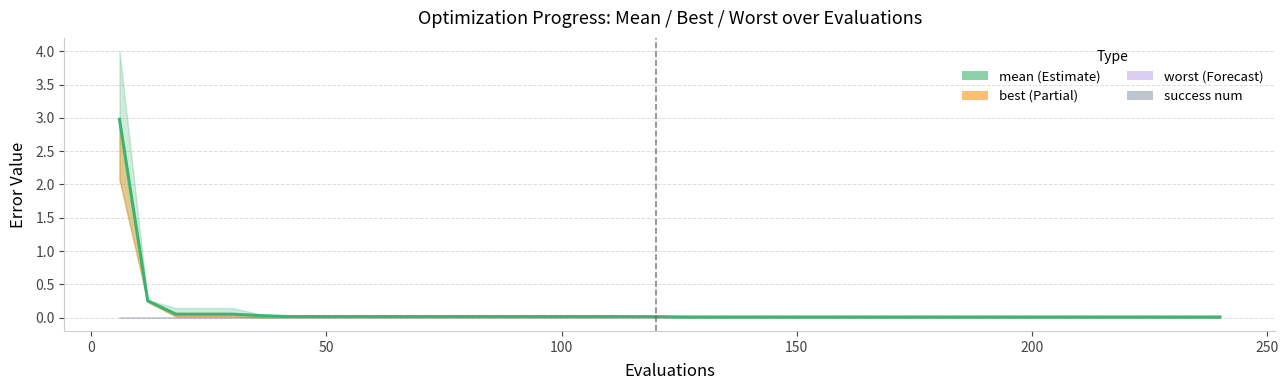

What is the maximum value shown in the chart?

3.0